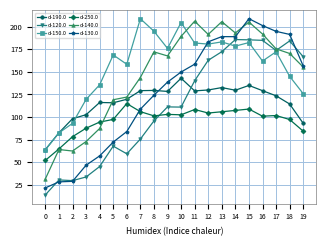

Is it true that d-150.0 equals 127.7 at 1?

False